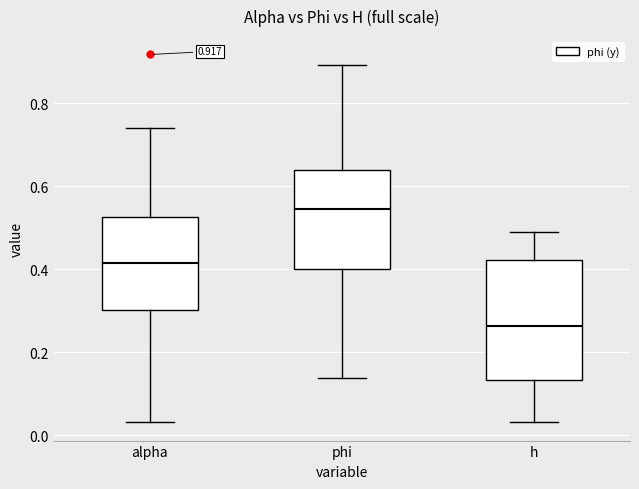

Comparing the boxes themselves (not the whiskers), which one is the tallest?

h